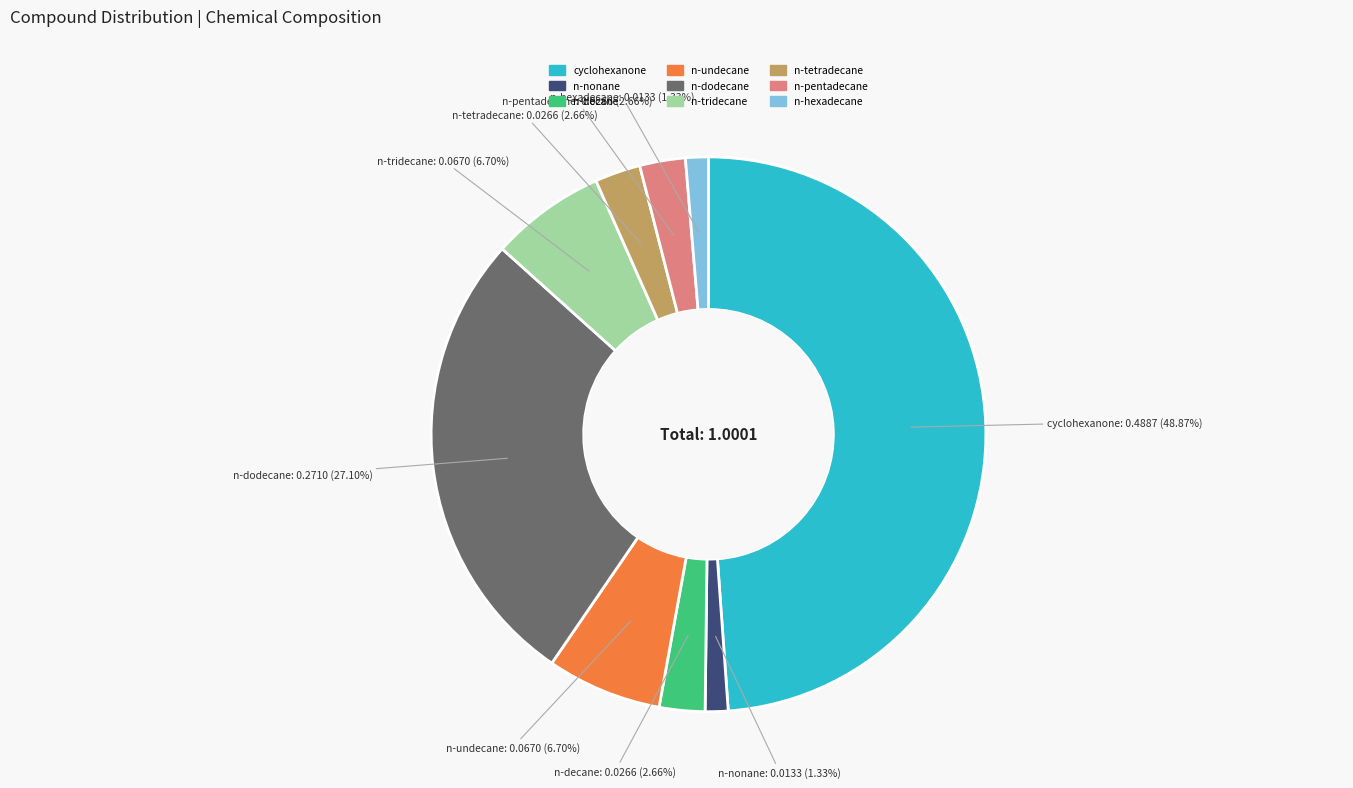

Do n-tetradecane and n-pentadecane together represent more than half of the pie?

No